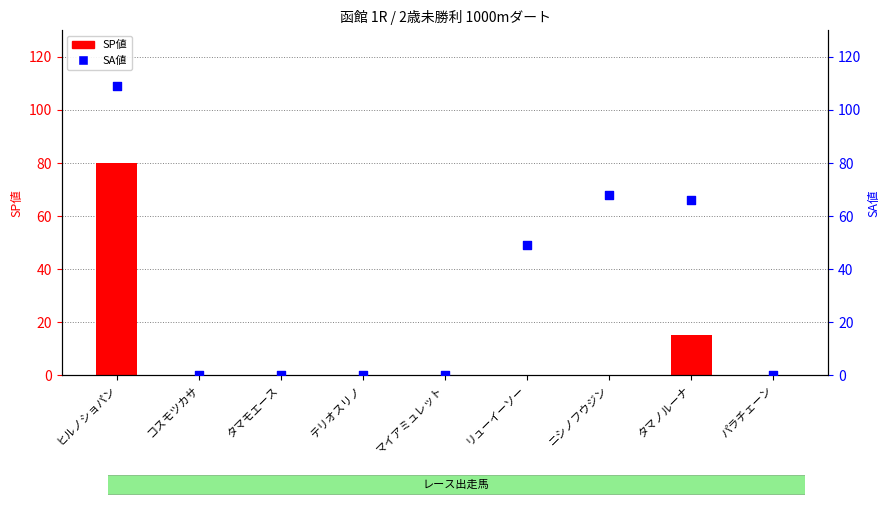

Which series has the largest Y range (max minus min)?

SA値